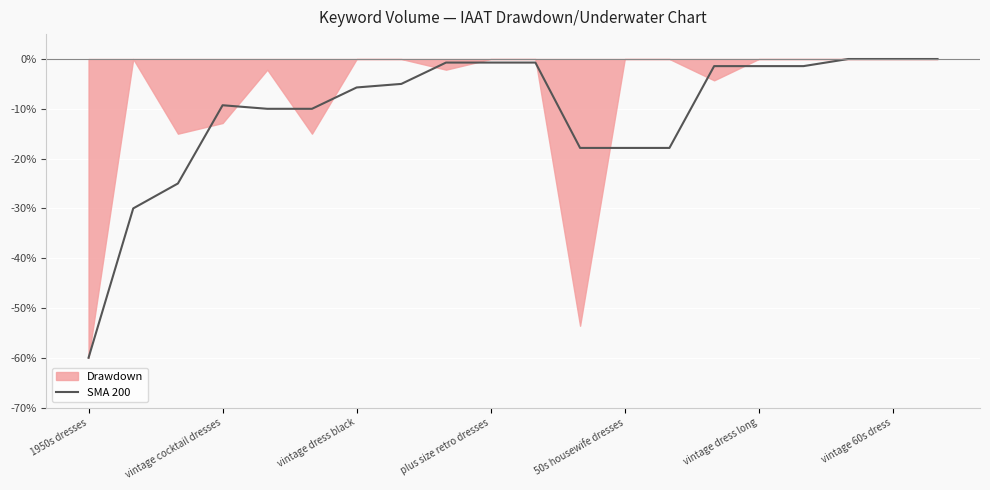

The value at 7 is -5.0. True or false?

True